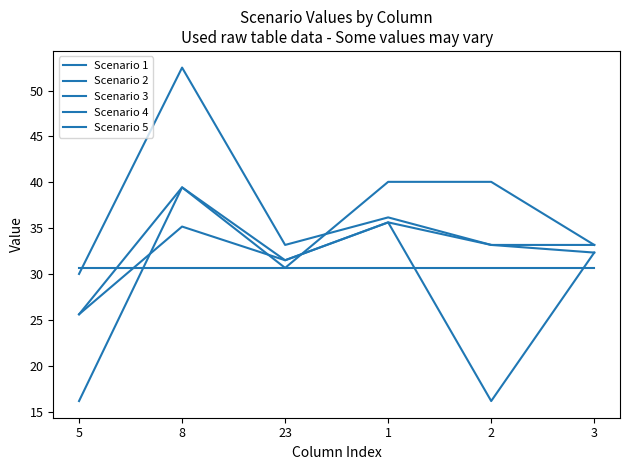

Does the chart have visible grid lines?

No